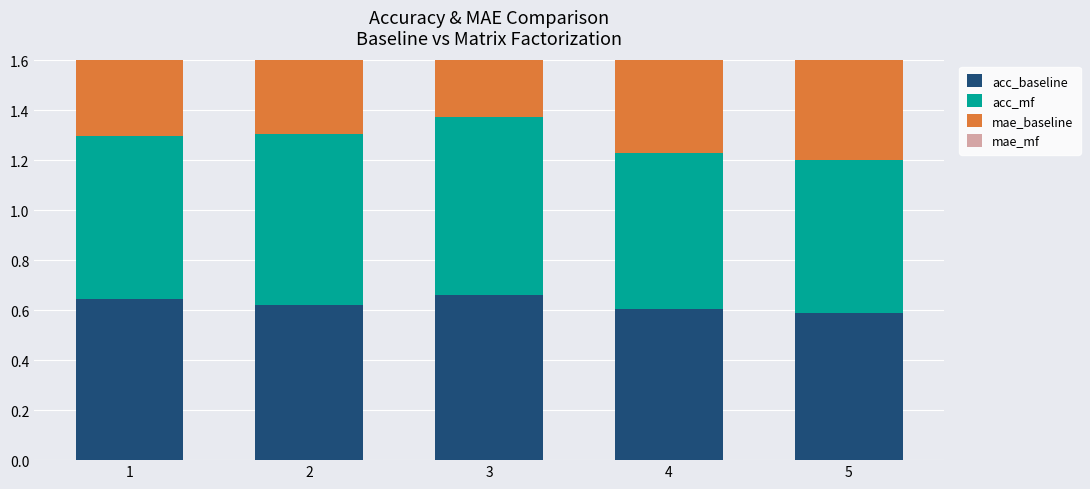

Reading left to right, extract all data points from this chart.

acc_baseline: 1=0.6	2=0.6	3=0.7	4=0.6	5=0.6
acc_mf: 1=0.7	2=0.7	3=0.7	4=0.6	5=0.6
mae_baseline: 1=0.4	2=0.4	3=0.3	4=0.4	5=0.4
mae_mf: 1=0.4	2=0.4	3=0.3	4=0.4	5=0.4